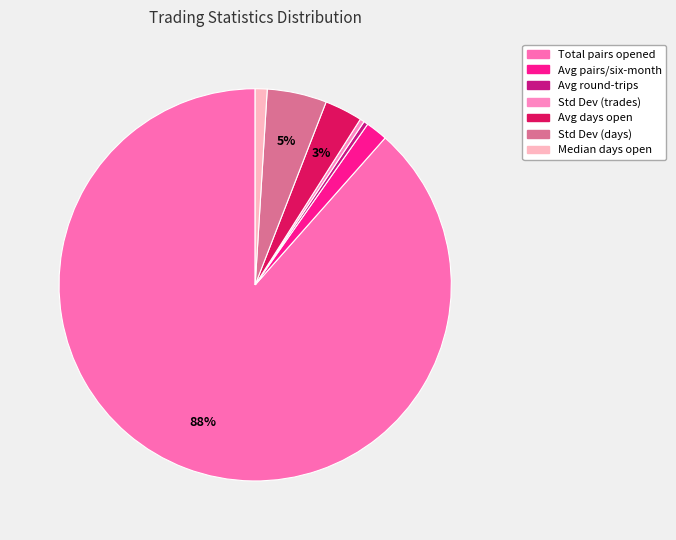

How many segments does this pie chart have?

7